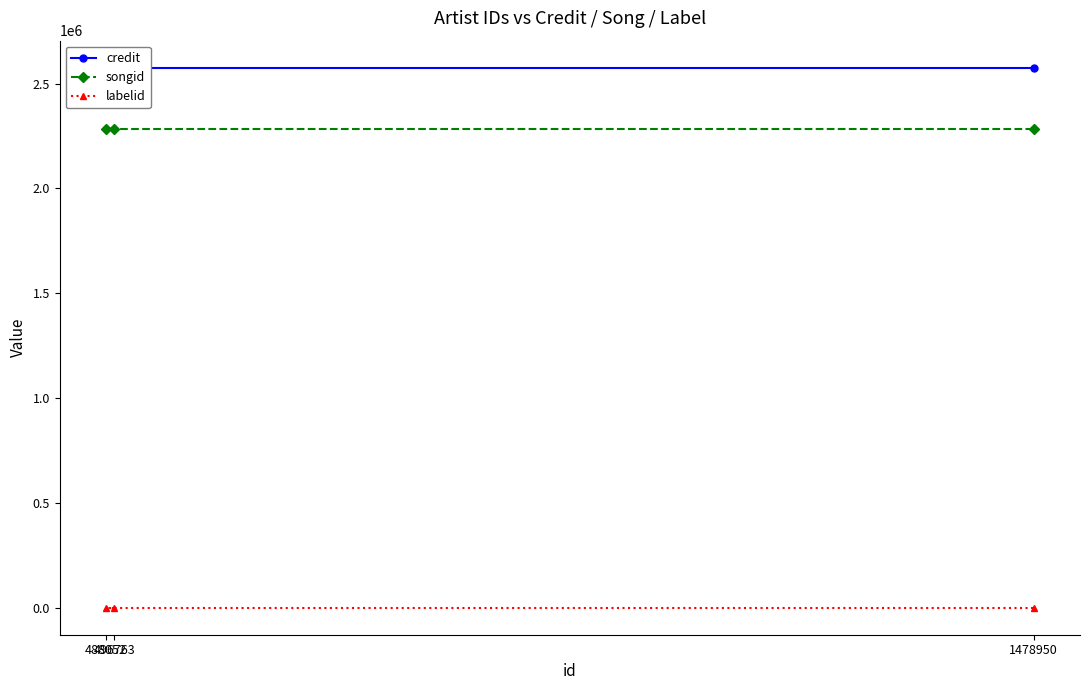

At how many categories does at least one series exceed 785764?

3